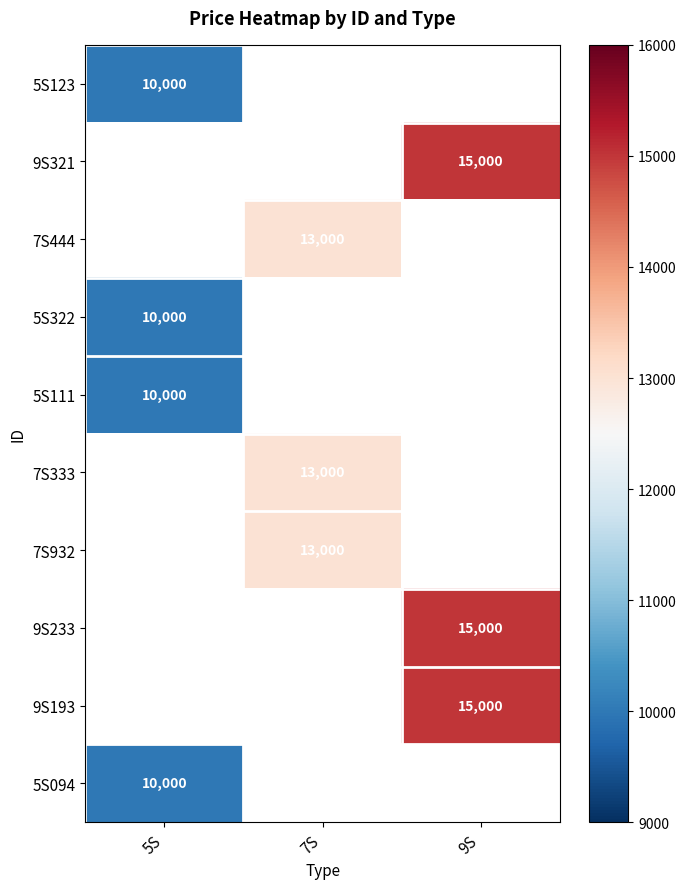

True or false: 5S111 has a value of 10000 at 5S.

True